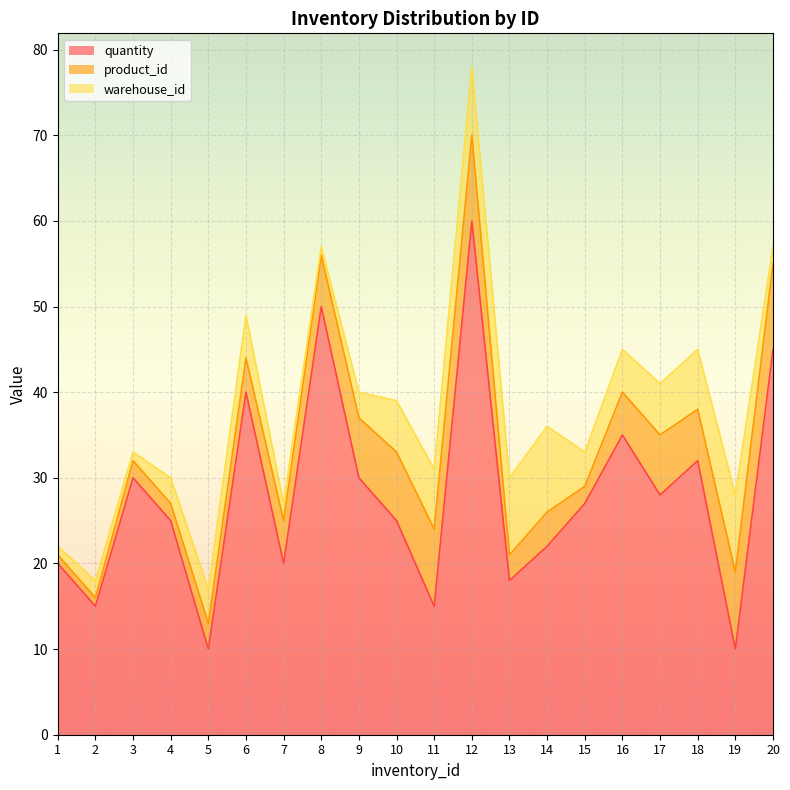

Where is the first local maximum for warehouse_id?

2